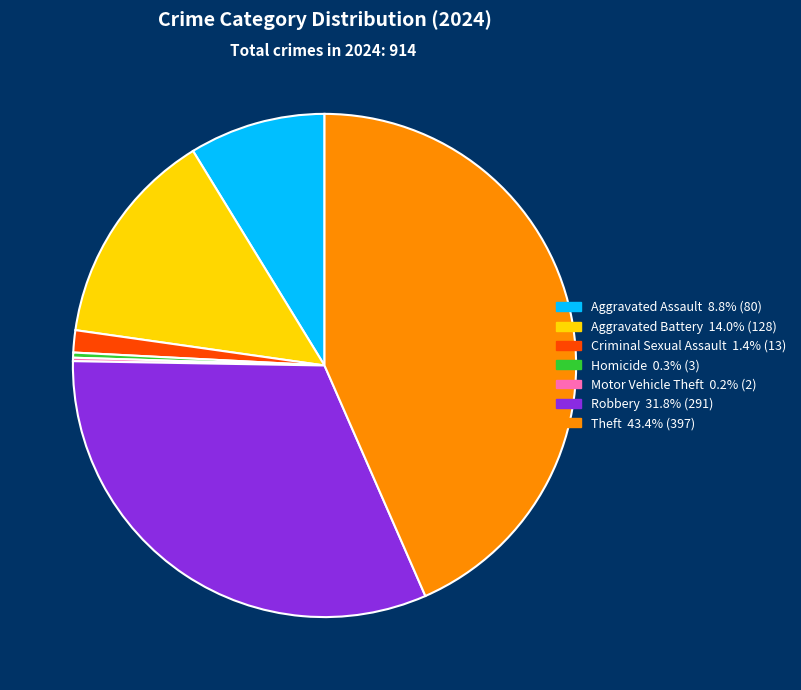

Is there a majority slice in this chart?

No